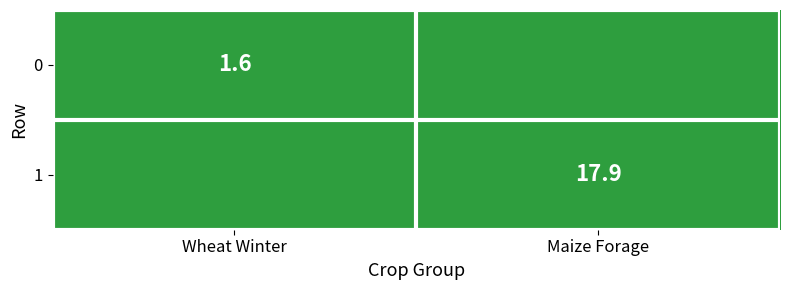

The value of 1 at Maize Forage is 32.1. True or false?

False